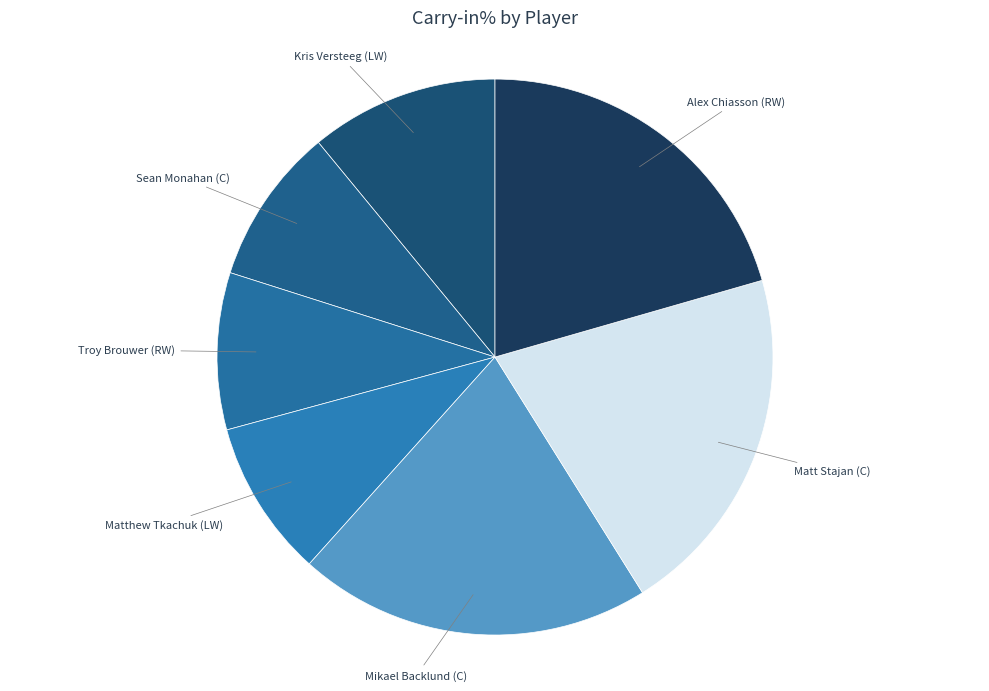

How many segments does this pie chart have?

7